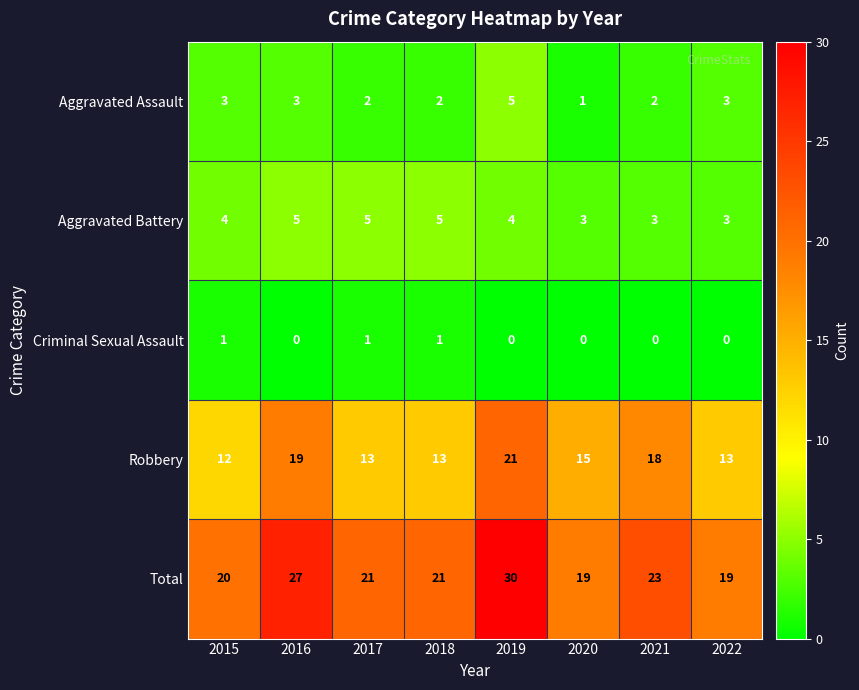

Rank the series at 2019 from highest to lowest value.

Total, Robbery, Aggravated Assault, Aggravated Battery, Criminal Sexual Assault